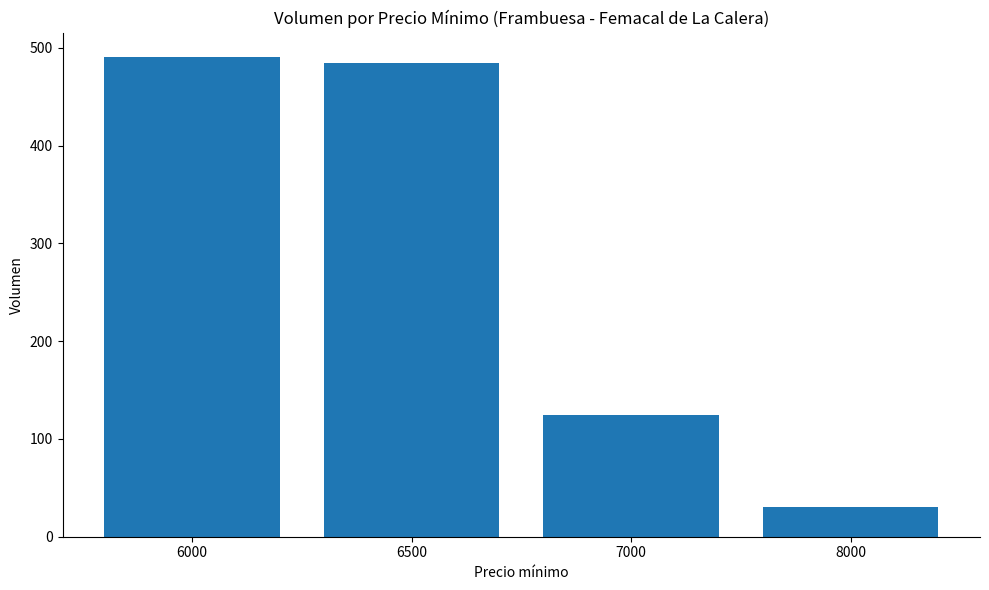

List the labels in order of value, smallest first.

8000, 7000, 6500, 6000